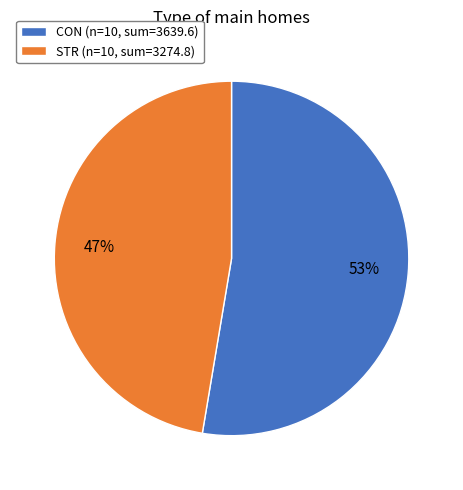

To the nearest percent, what portion does CON represent?

53%